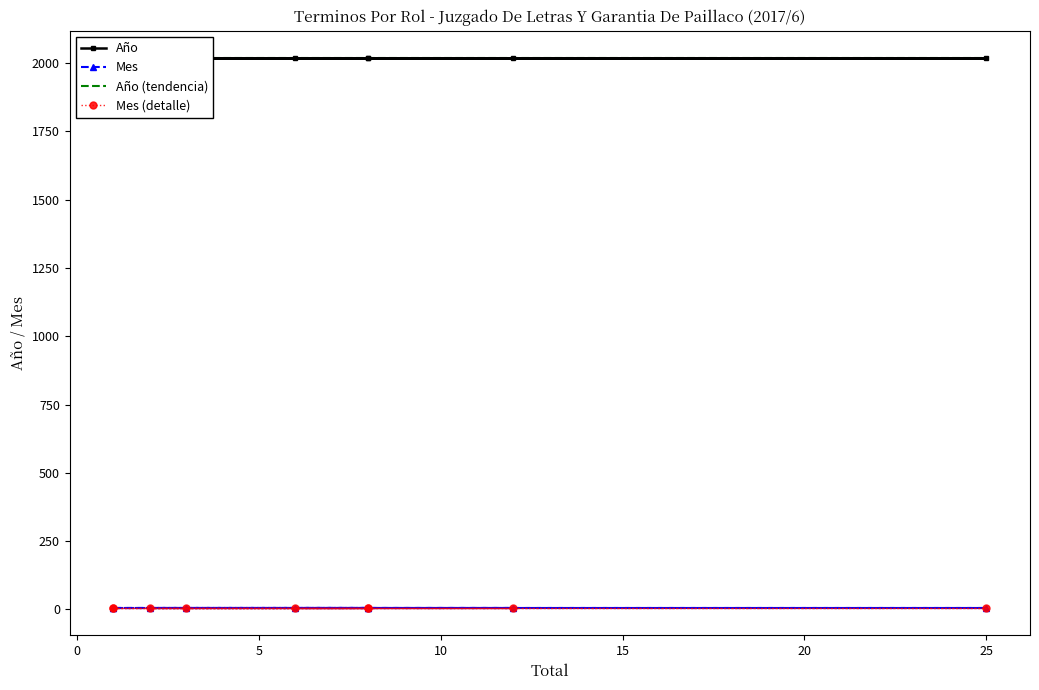

What is the lowest value of the Mes (detalle) series?

6